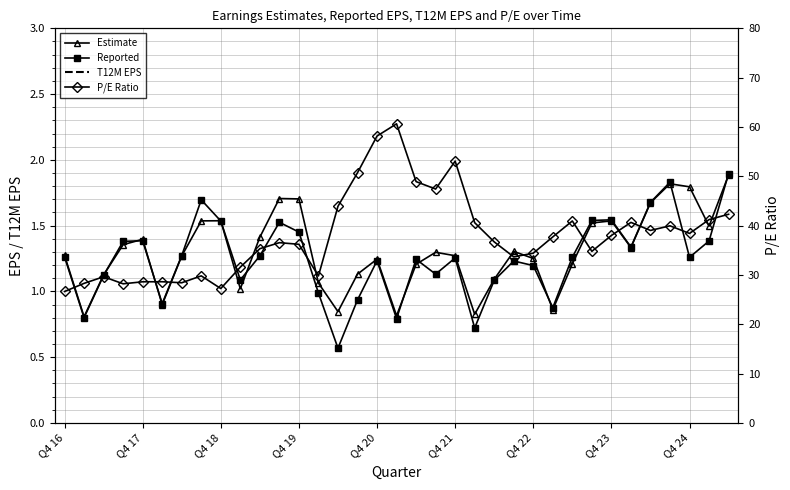

Rank the series by their maximum value, from highest to lowest.

P/E Ratio, T12M EPS, Reported, Estimate